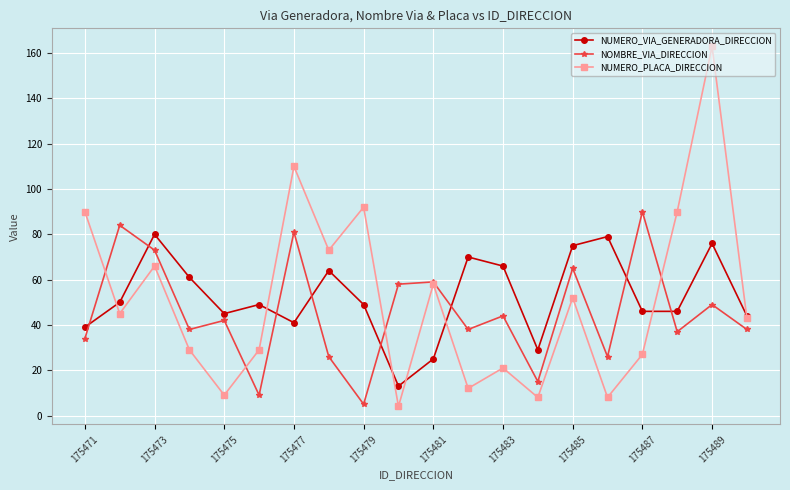

After their last crossing, which series has the higher values: NUMERO_PLACA_DIRECCION or NOMBRE_VIA_DIRECCION?

NUMERO_PLACA_DIRECCION